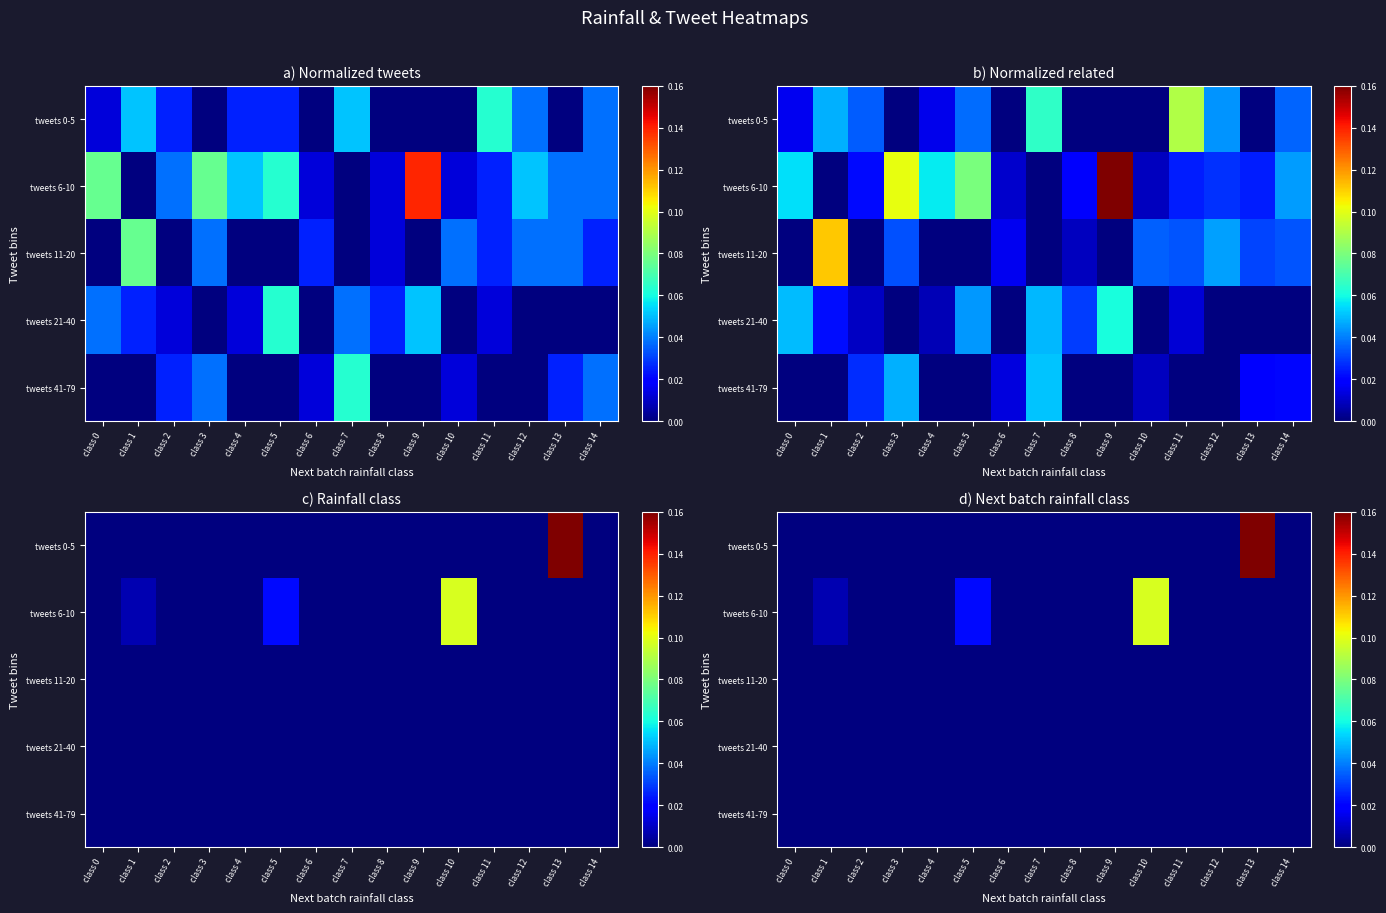

Where is tweets 11-20 nearest to the value 0?

class 0